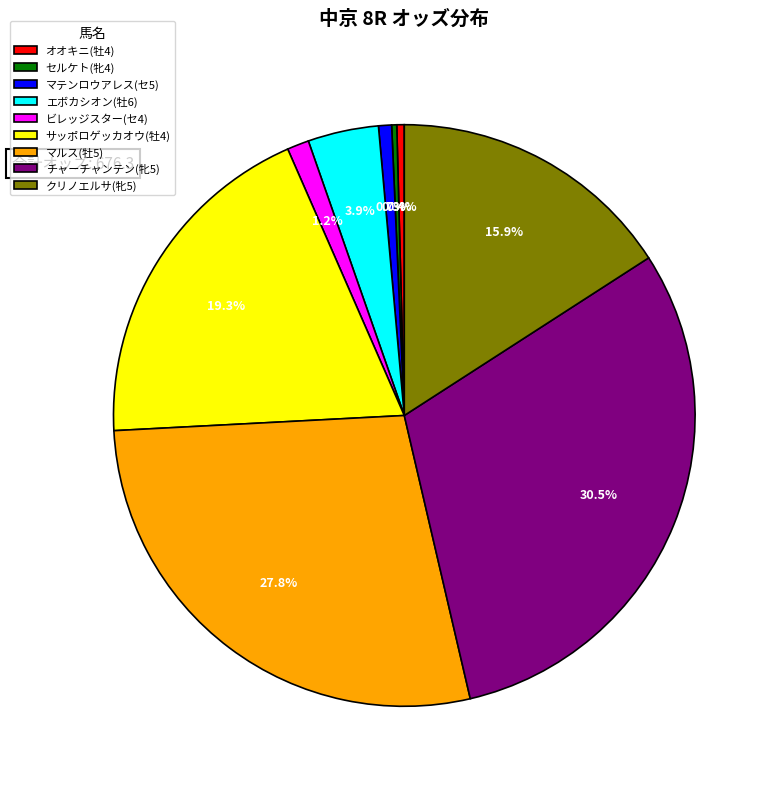

Is there a majority slice in this chart?

No